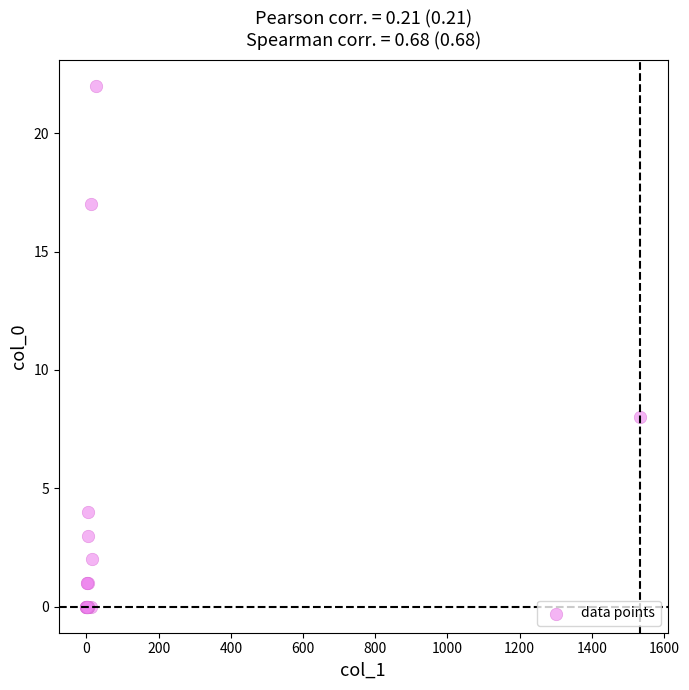

What Y value in the scatter plot is closest to 11?

8